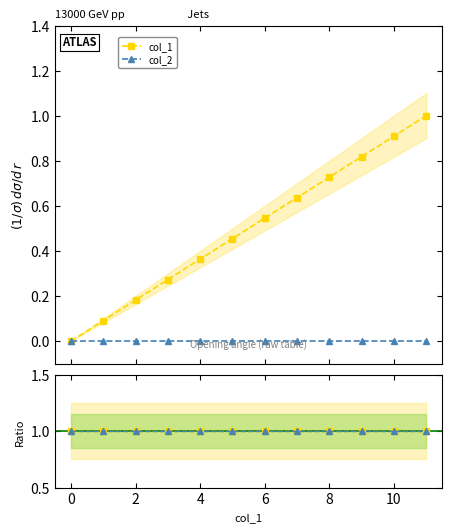

What is the approximate value at 11?

1.0